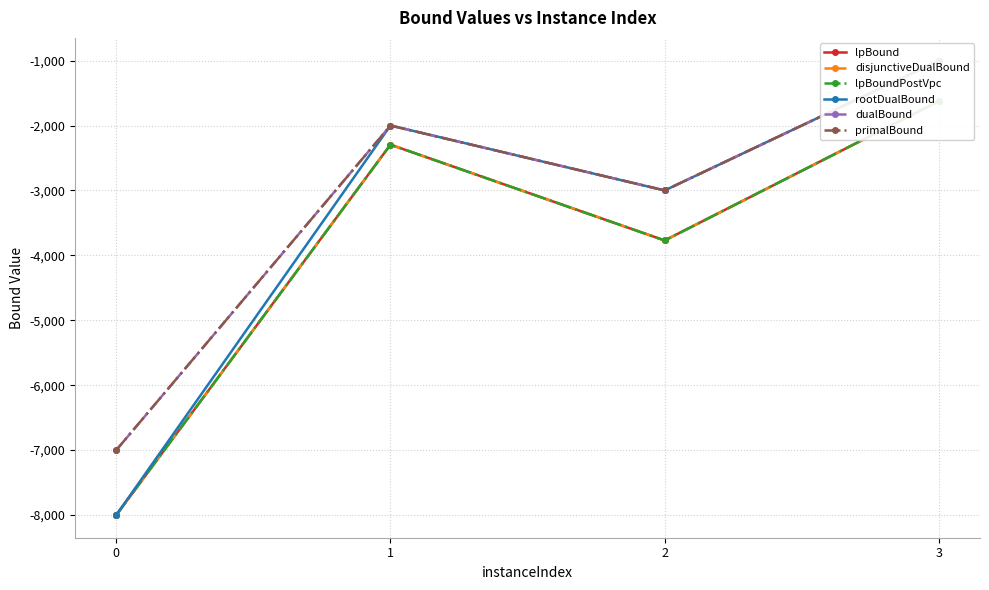

How many lines are shown in the chart?

6